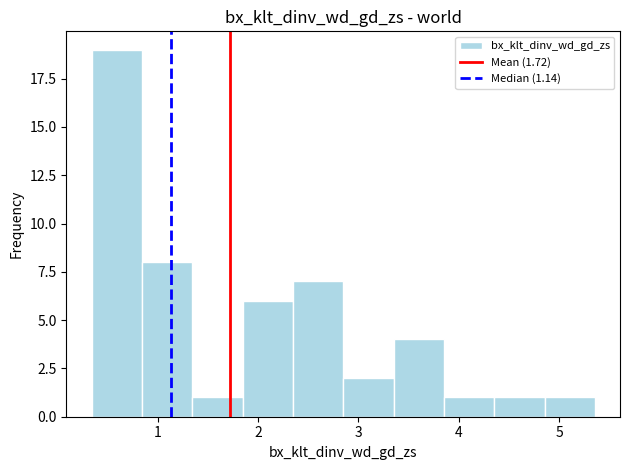

Reading left to right, list every bar in this chart as the range it spans on the x-axis followed by its height. Neither the bar edges nor the heights are printed on the chart, so give them approximately, as read against the axes.

0.3 to 0.8: 19
0.8 to 1.3: 8
1.3 to 1.8: 1
1.8 to 2.3: 6
2.3 to 2.8: 7
2.8 to 3.4: 2
3.4 to 3.9: 4
3.9 to 4.4: 1
4.4 to 4.9: 1
4.9 to 5.4: 1